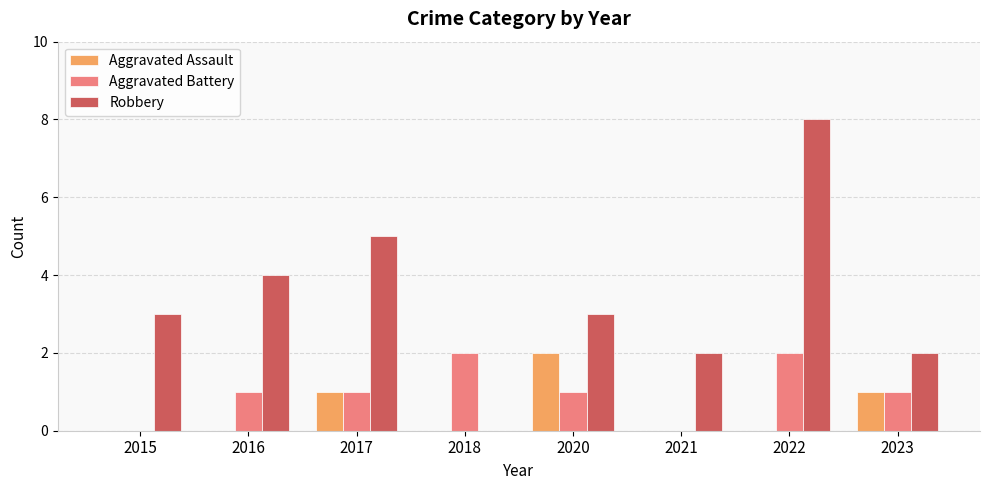

Which label corresponds to the largest value in the chart?

2022